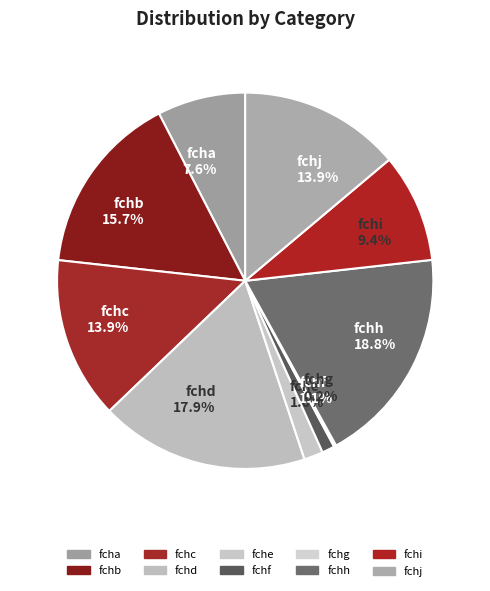

What percentage is the fcha slice, to the nearest percent?

8%